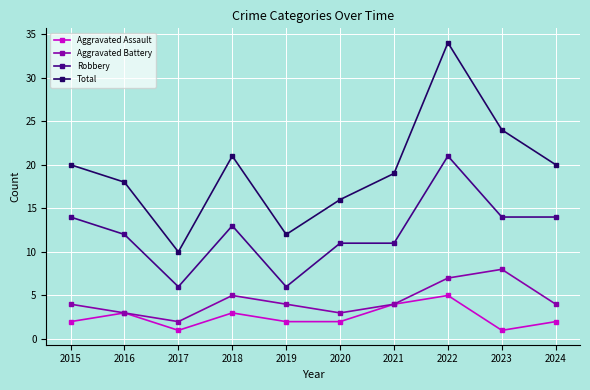

Rank the series at 2022 from highest to lowest value.

Total, Robbery, Aggravated Battery, Aggravated Assault